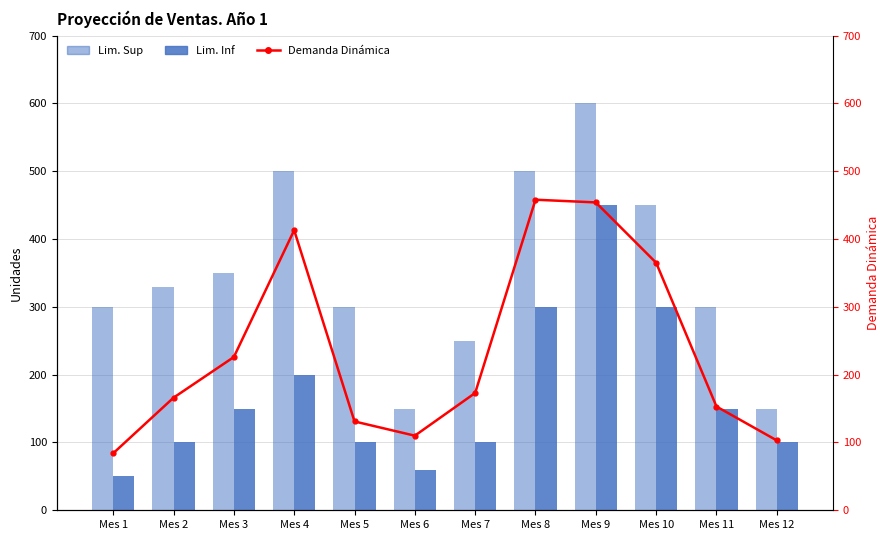

What is the value of the Lim. Inf bar at the 5th from the left?

100